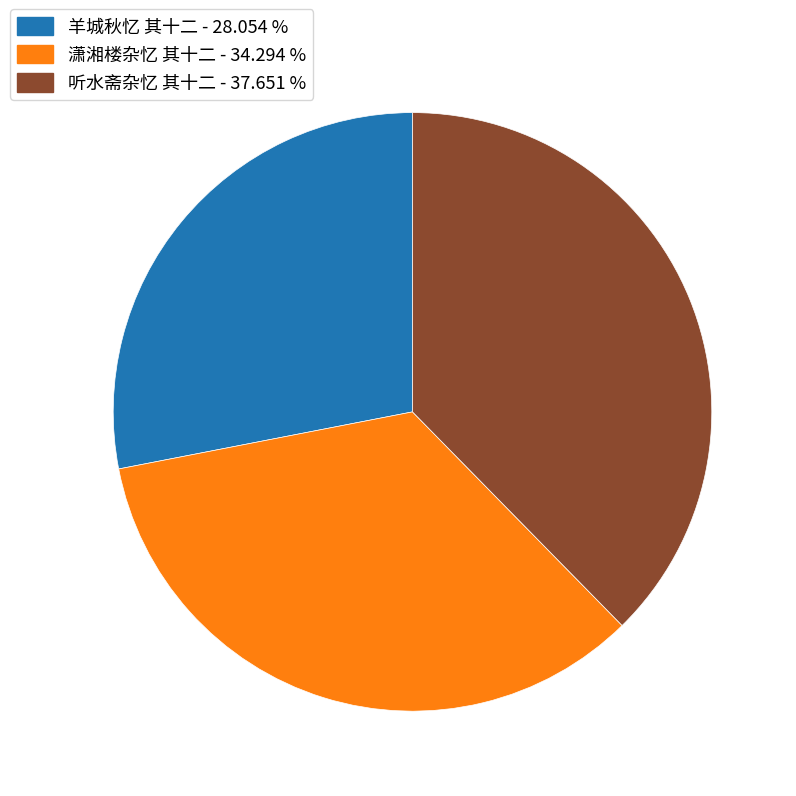

Between 听水斋杂忆 其十二 - 37.651 % and 羊城秋忆 其十二 - 28.054 %, which is larger?

听水斋杂忆 其十二 - 37.651 %